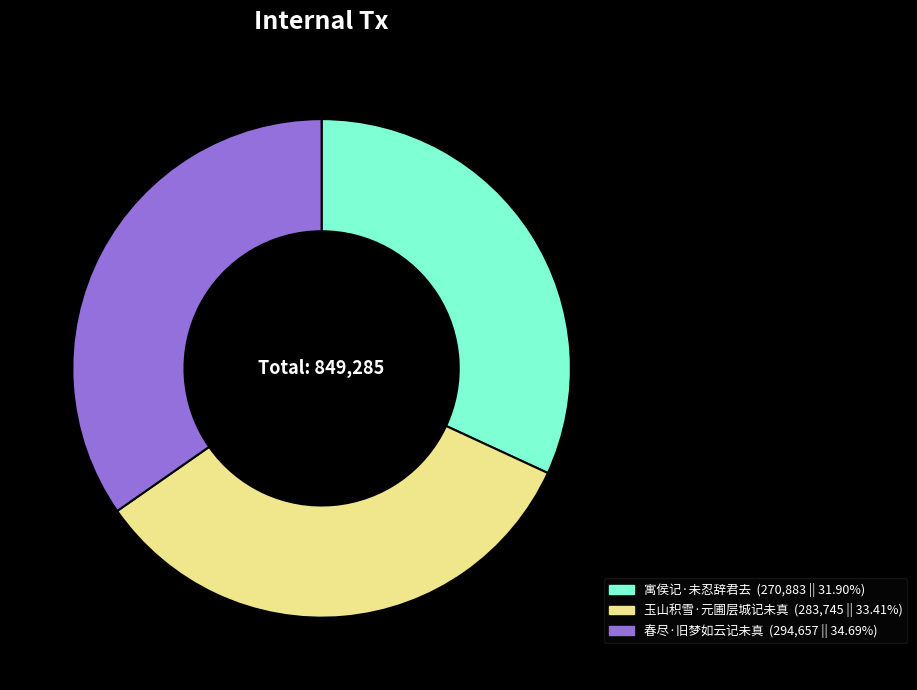

Is 玉山积雪·元圃层城记未真 the majority of the pie?

No